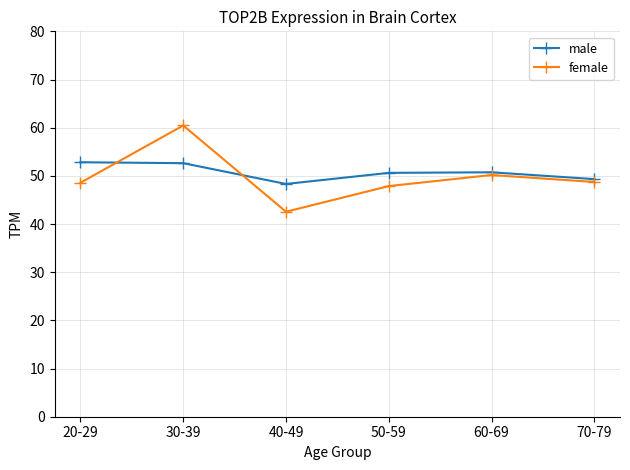

At which label does male reach its minimum?

40-49